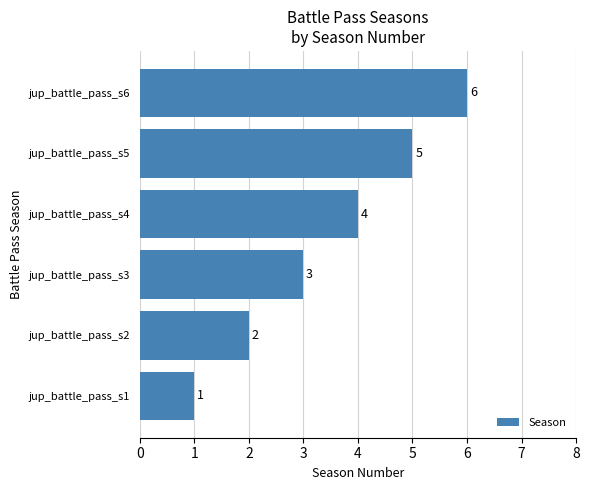

Rank the categories by value from highest to lowest.

jup_battle_pass_s6, jup_battle_pass_s5, jup_battle_pass_s4, jup_battle_pass_s3, jup_battle_pass_s2, jup_battle_pass_s1